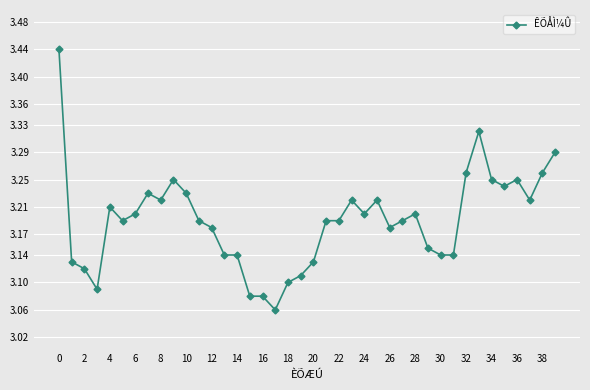

Count the values in the range 3 to 4.

40